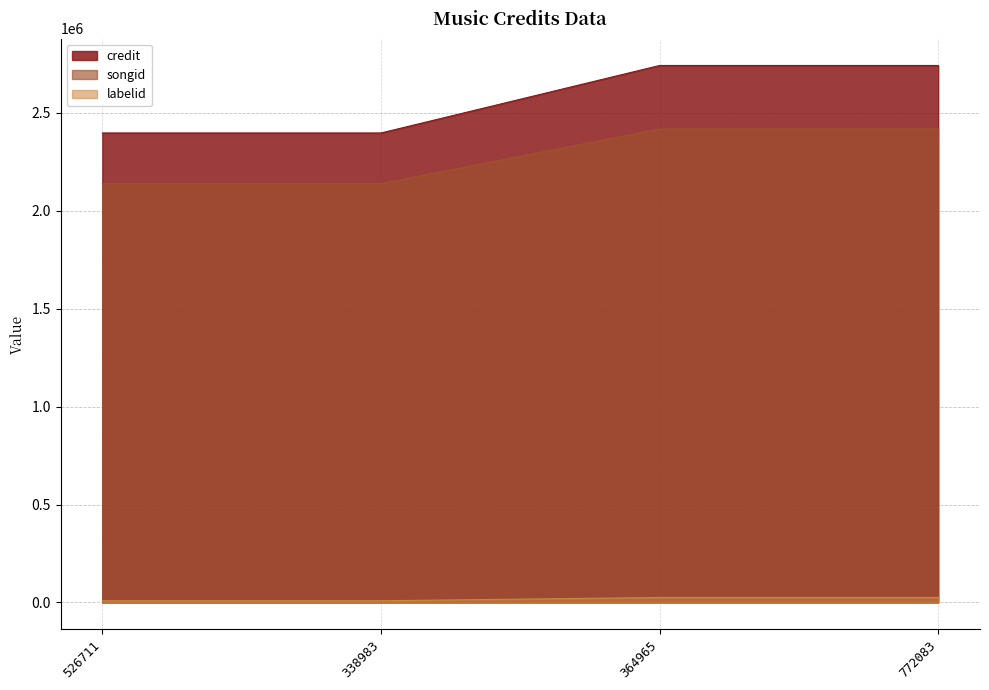

At which label does credit reach its peak?

364965